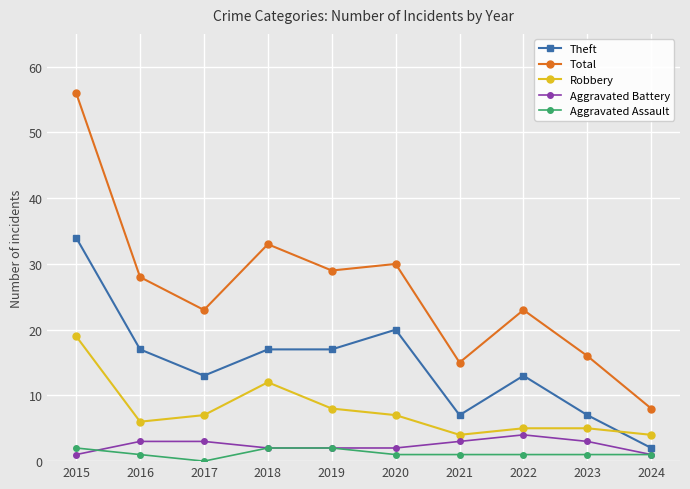

At which category does Total reach its first local peak?

2018